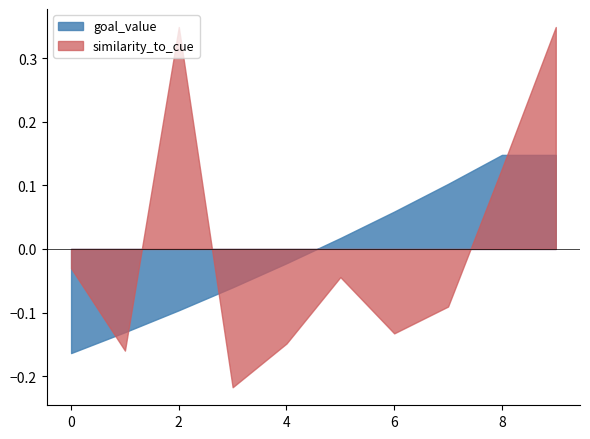

What are all the series names shown in the legend?

goal_value, similarity_to_cue